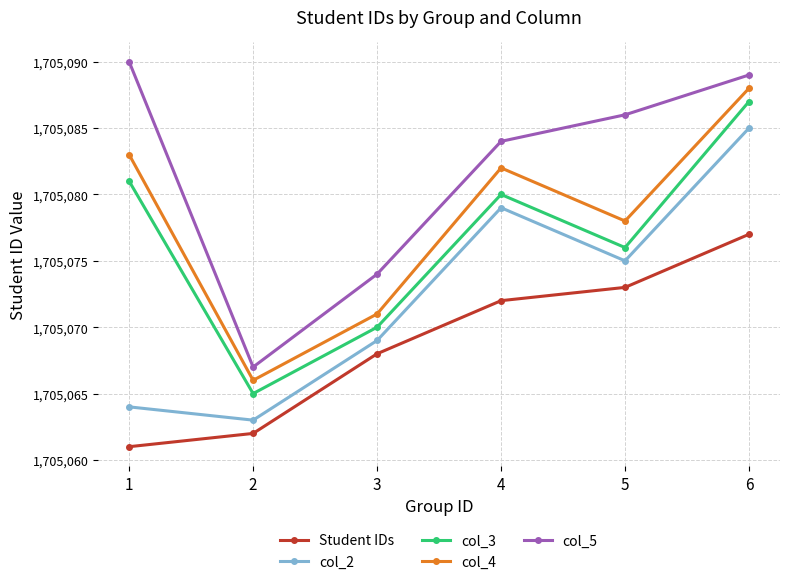

The col_3 series shows 2530046 at 4. True or false?

False